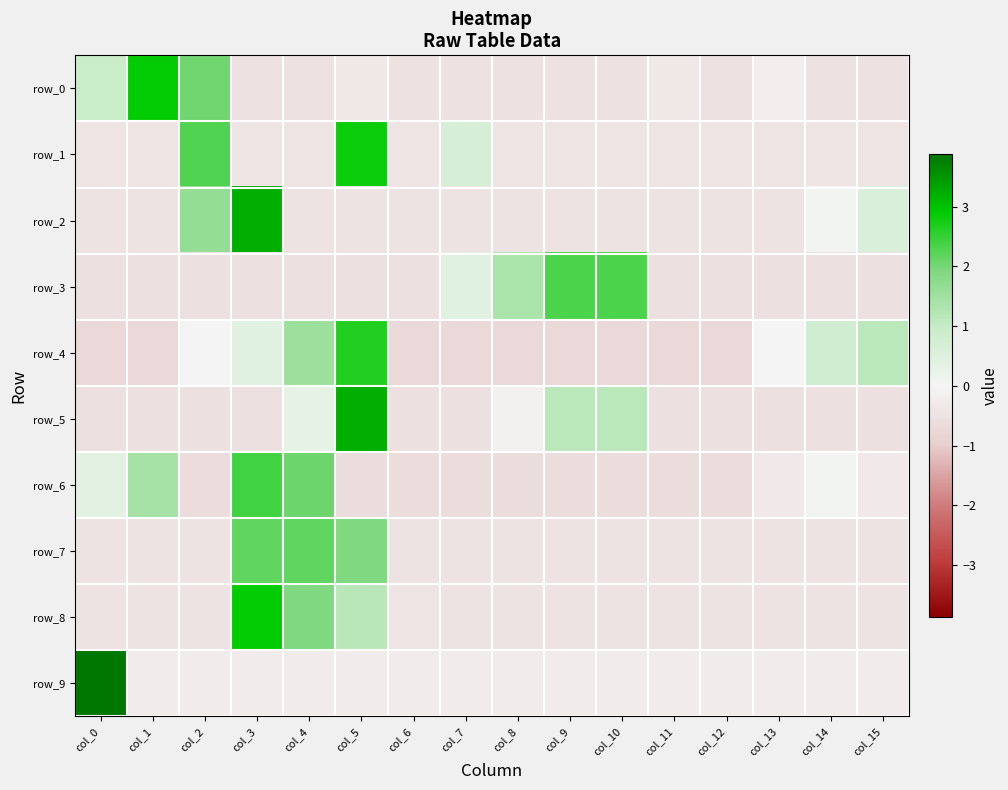

Is the value of row_2 at col_3 greater than the value of row_0 at col_0?

Yes